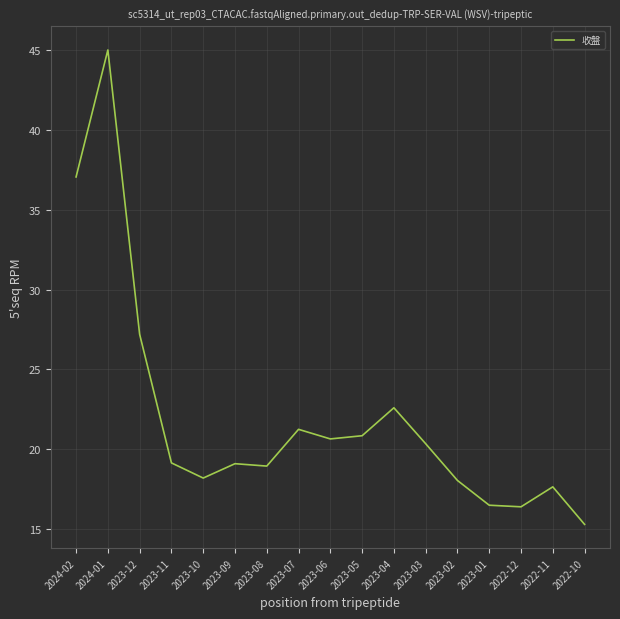

What is the ratio of the value at 2023-01 to the value at 2024-01?

0.4